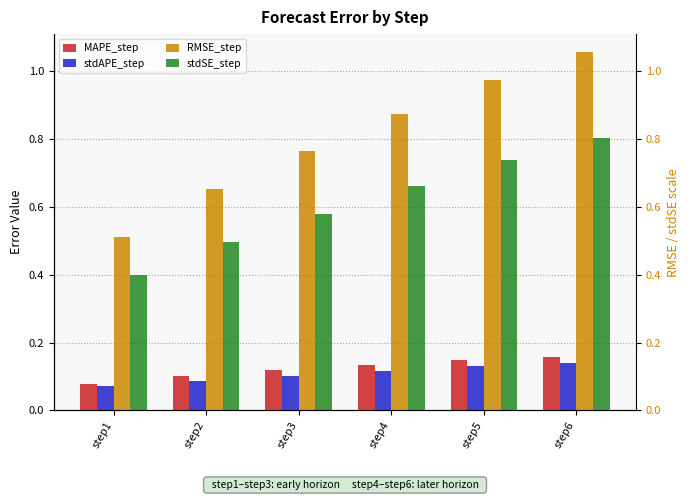

What is the sum of all stdSE_step values?

3.7